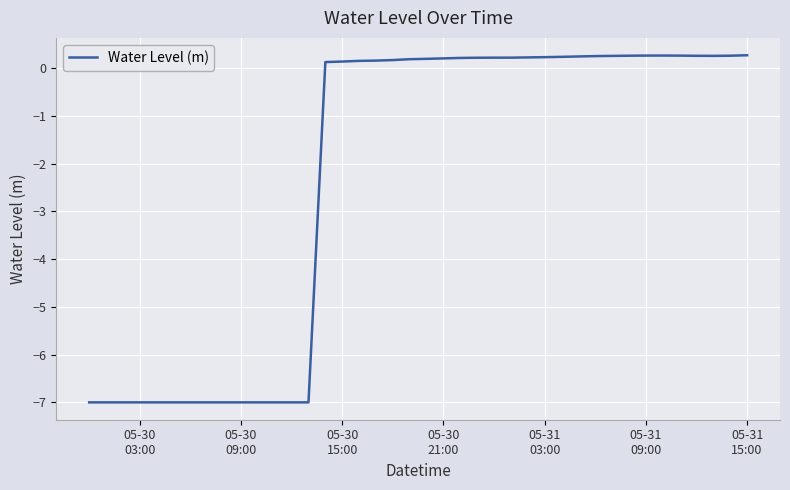

What is the greatest value displayed?

0.3